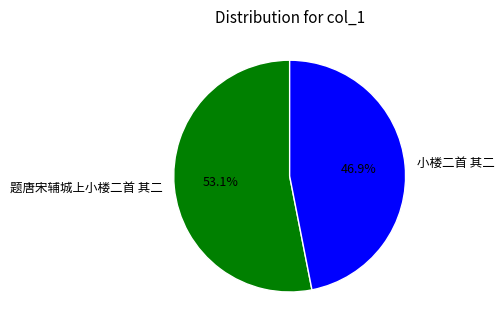

Which slice is the smallest?

小楼二首 其二